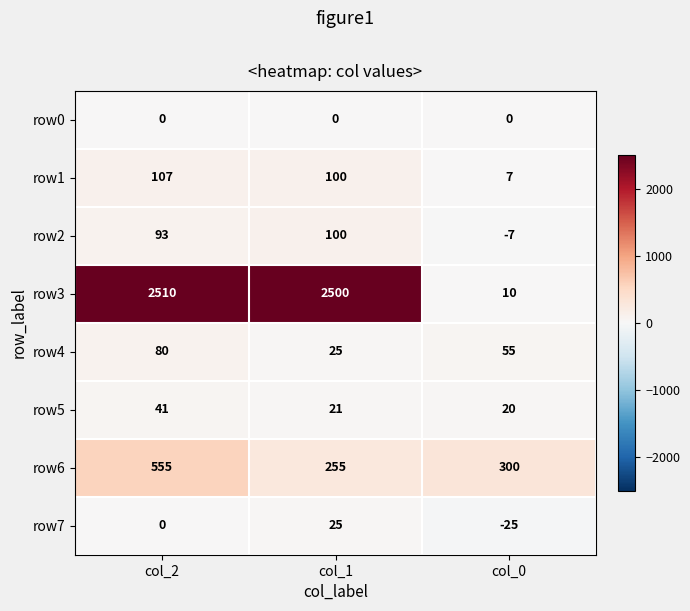

Reading left to right, what are all the values shown in this chart?

row0: col_2=0	col_1=0	col_0=0
row1: col_2=107	col_1=100	col_0=7
row2: col_2=93	col_1=100	col_0=-7
row3: col_2=2510	col_1=2500	col_0=10
row4: col_2=80	col_1=25	col_0=55
row5: col_2=41	col_1=21	col_0=20
row6: col_2=555	col_1=255	col_0=300
row7: col_2=0	col_1=25	col_0=-25